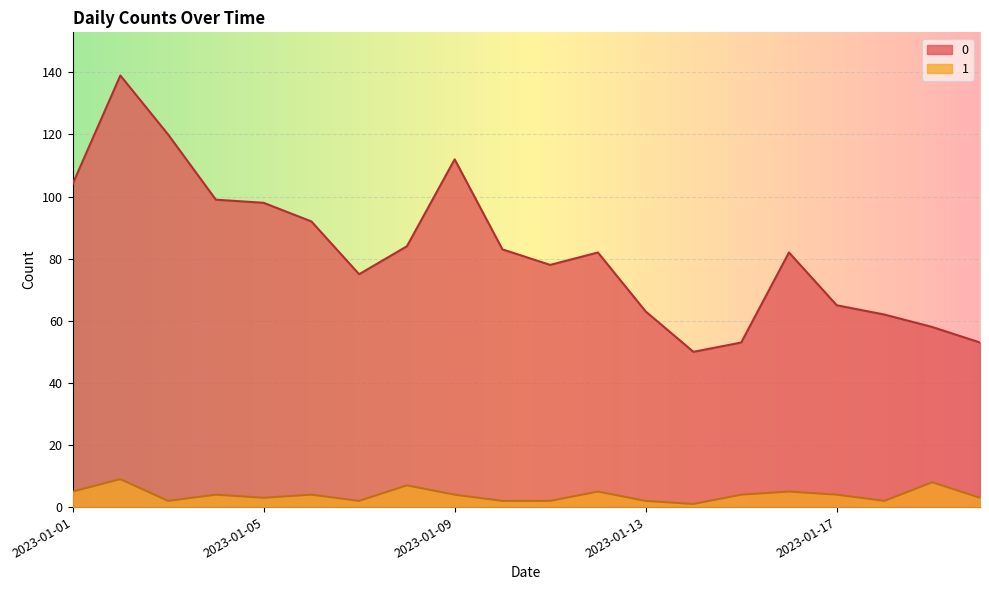

What is the highest value of the 0 series?

139